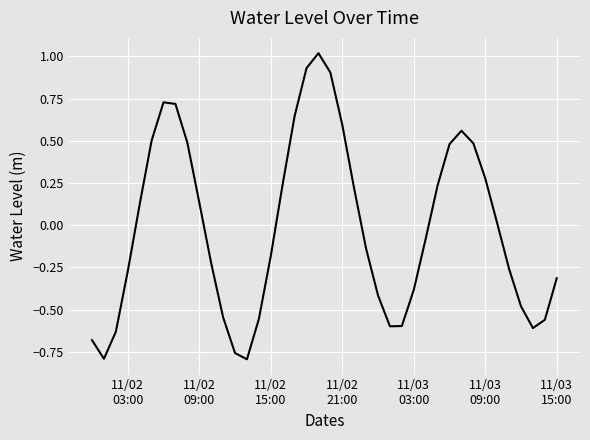

Count the number of categories in the chart.

40